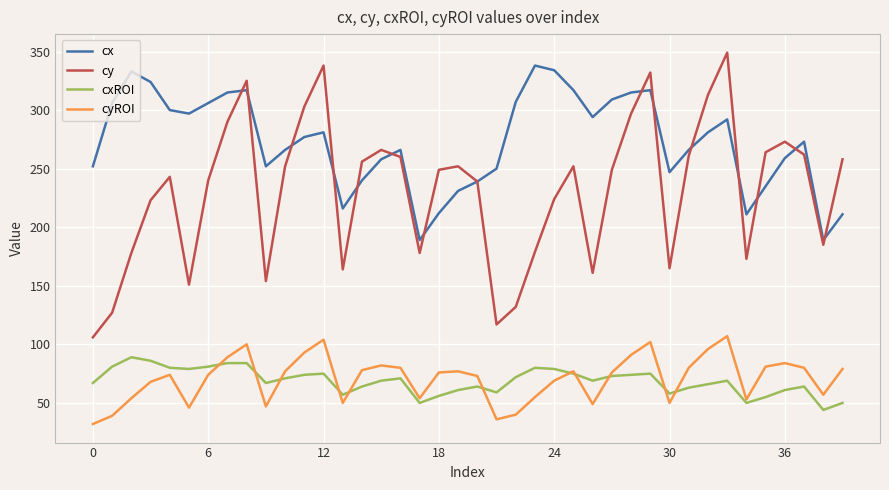

After their last crossing, which series has the higher values: cy or cx?

cy